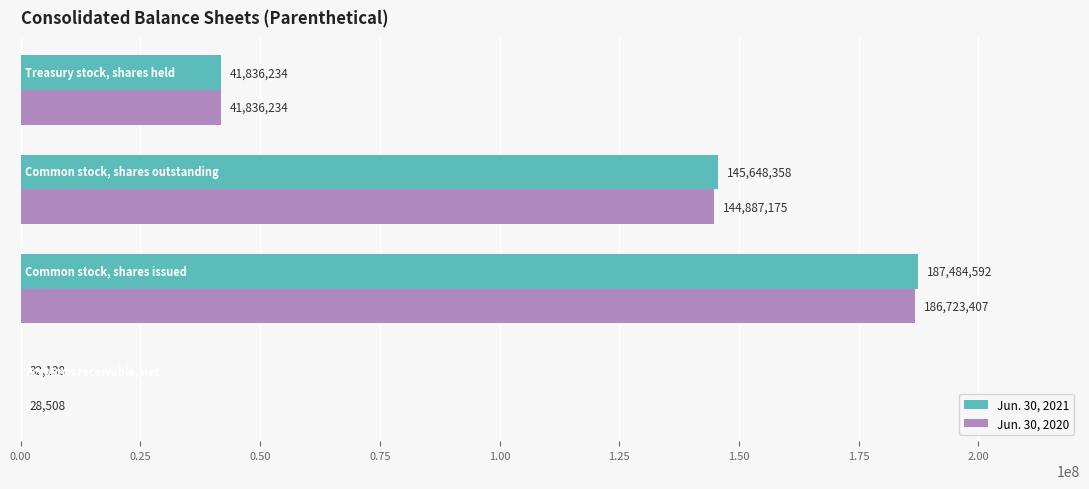

Which series has the largest total across all categories?

Jun. 30, 2021